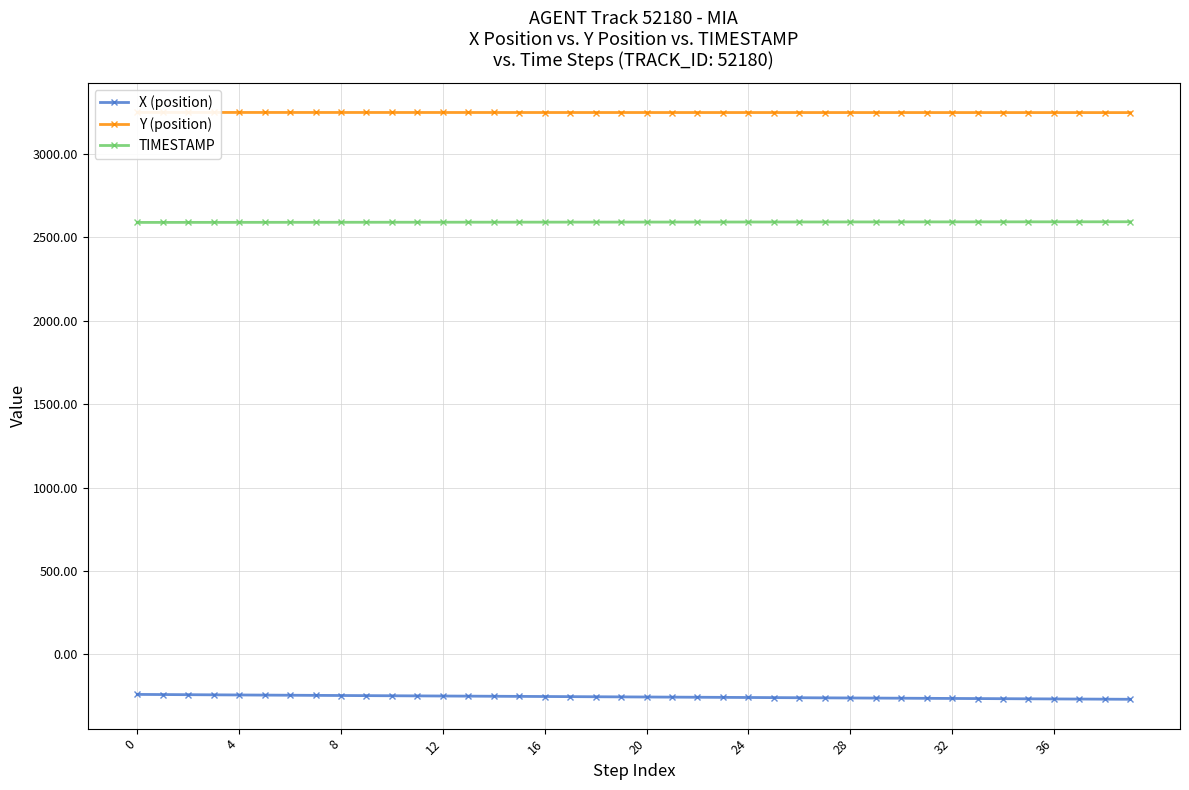

True or false: Y (position) and X (position) cross at least once.

False